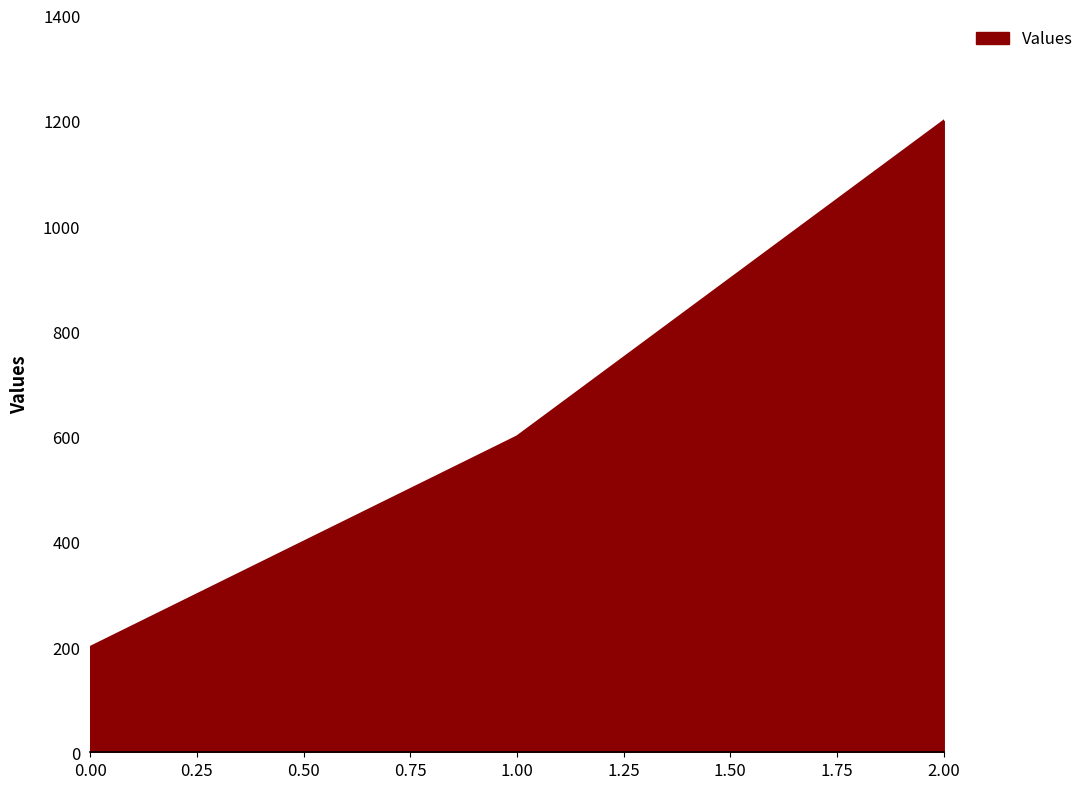

Is it true that the value at 1.00 is 194?

False